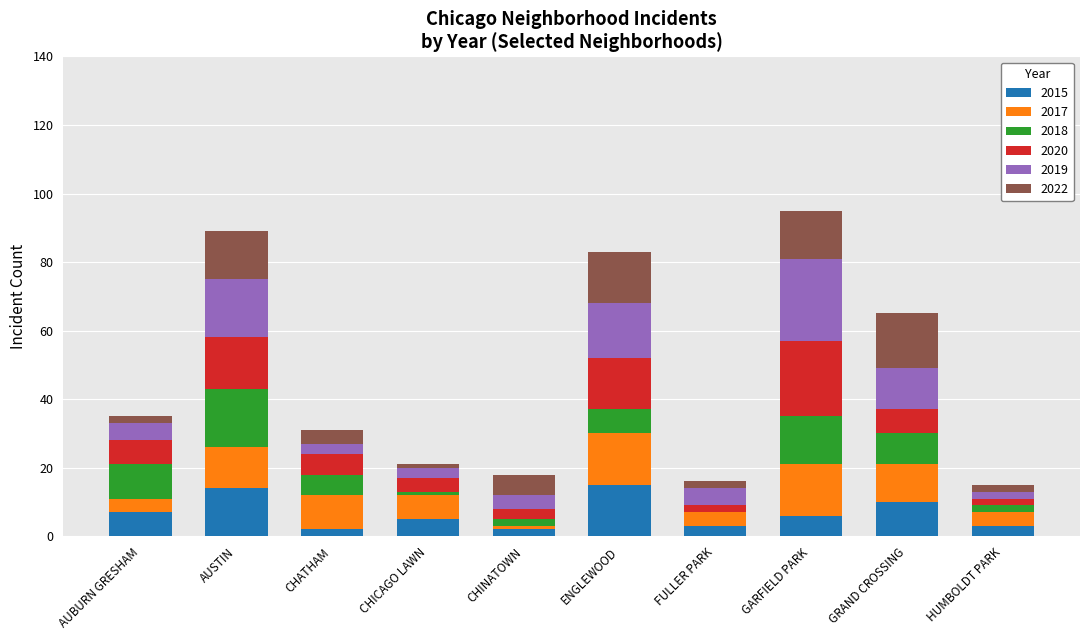

True or false: 2015 has a value of 5 at ENGLEWOOD.

False